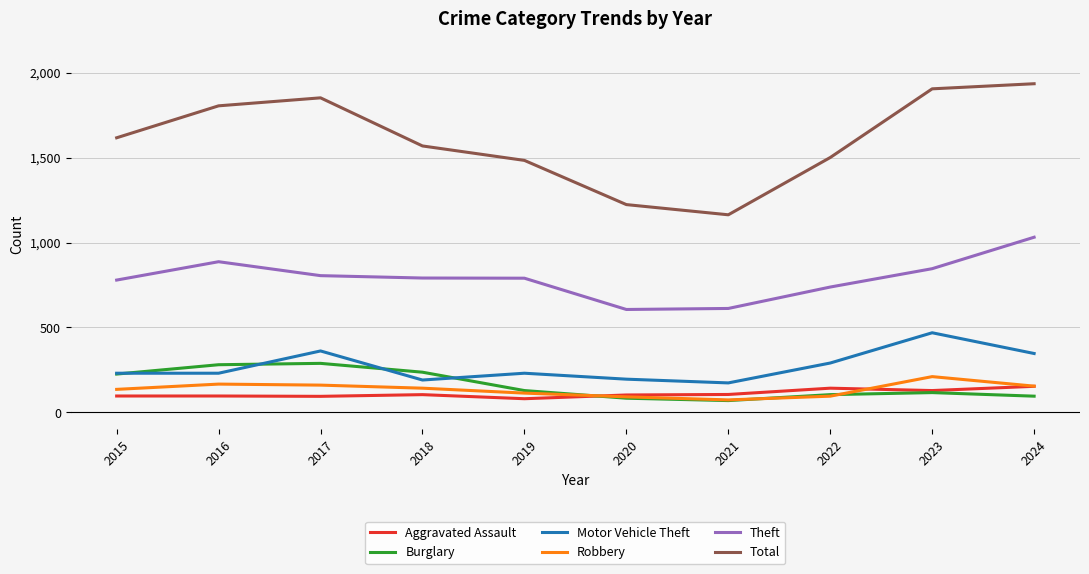

What is the minimum value shown in the chart?

70